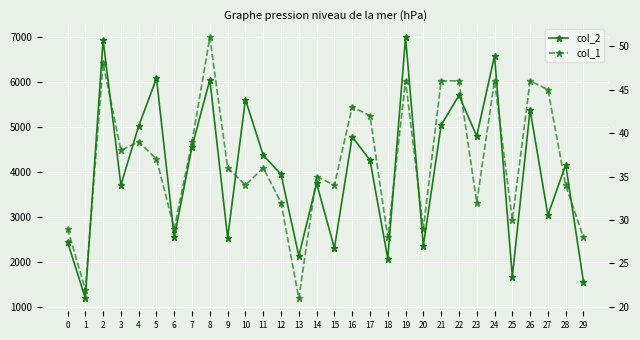

At which category does col_1 reach its first local peak?

2